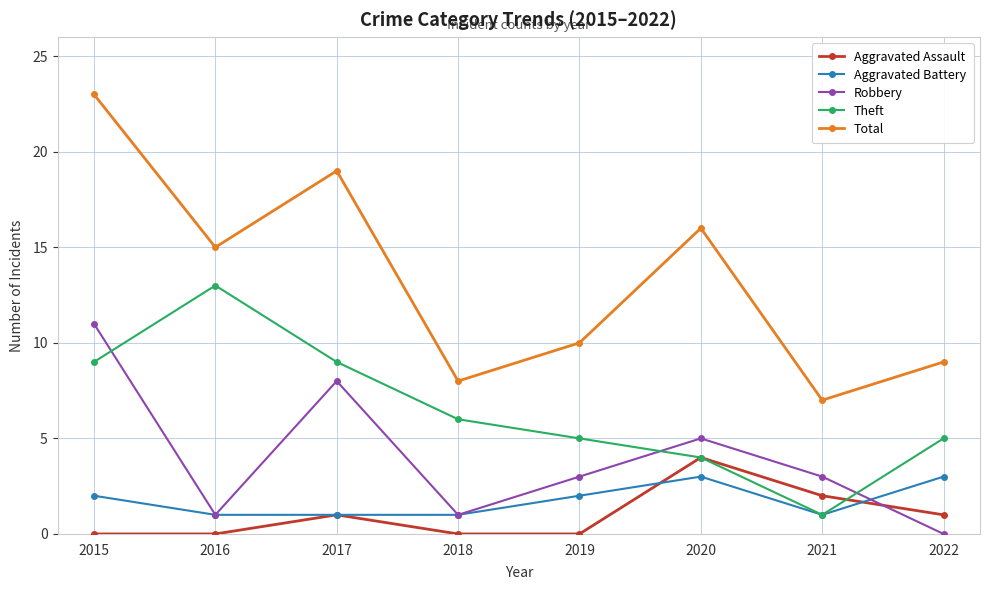

Count the number of data series in this chart.

5